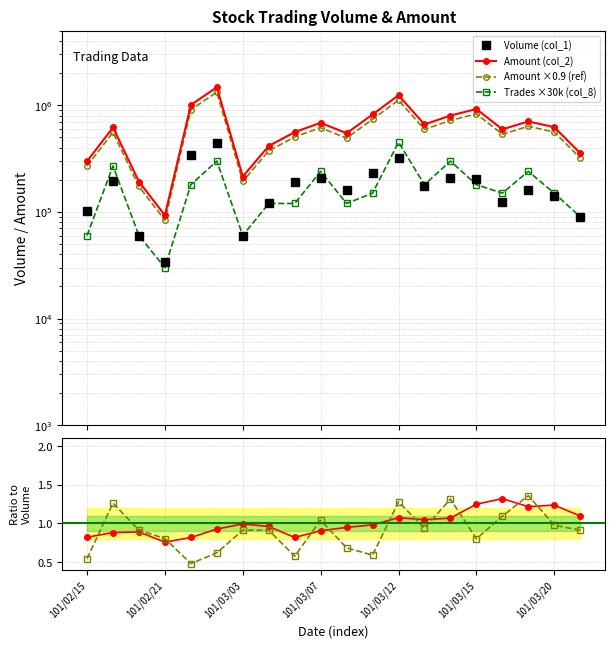

In Amount ratio, how many points are lower than both neighbors (excluding endpoints)?

4